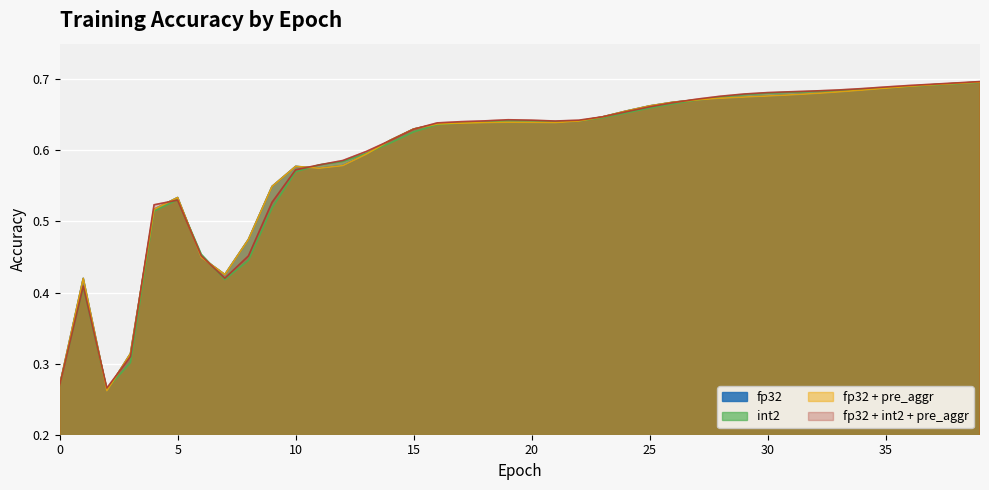

Is the value of int2 at 25 greater than the value of fp32 + int2 + pre_aggr at 13?

Yes